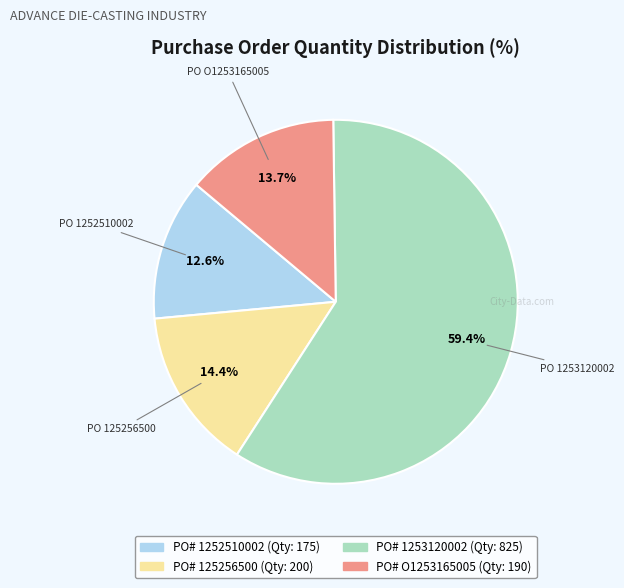

Does any single category account for the majority?

Yes